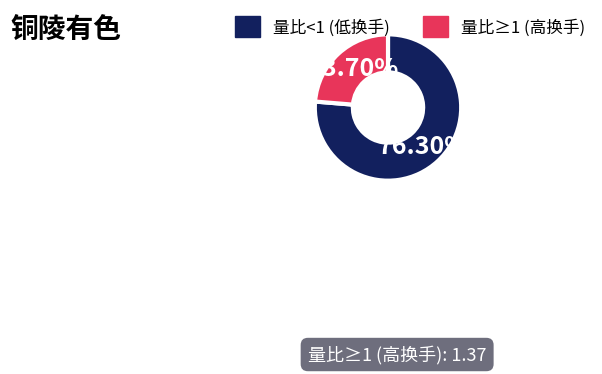

To the nearest percent, what is the difference between the largest and smallest slice percentages?

53%